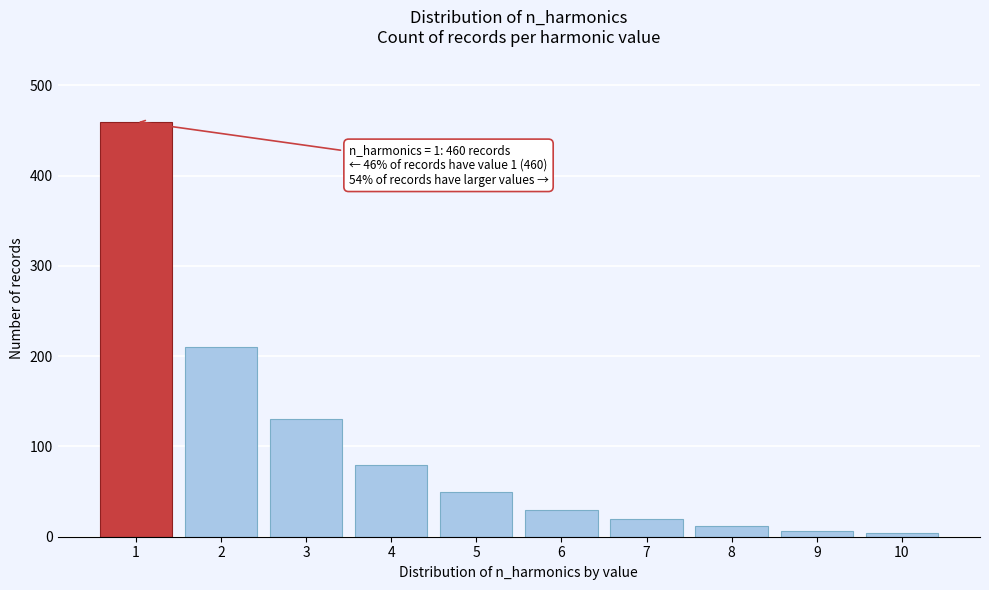

Which range on the x-axis has the tallest bar?

0.5 to 1.5